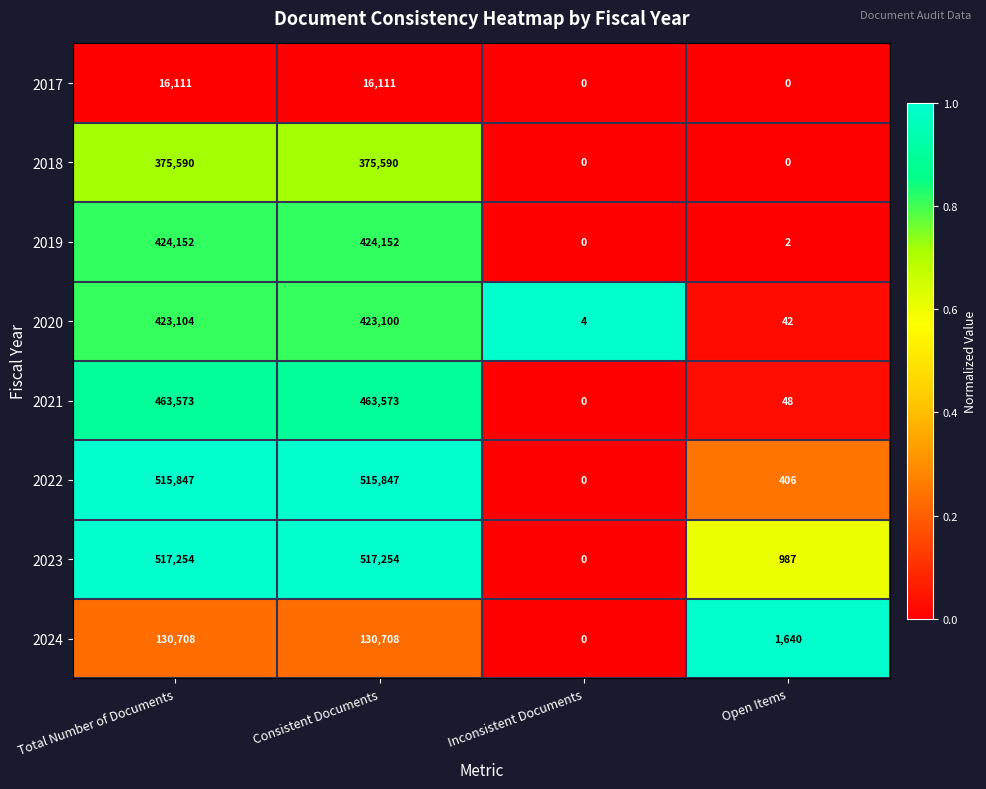

Rank the series by their maximum value, from highest to lowest.

2023, 2022, 2021, 2019, 2020, 2018, 2024, 2017